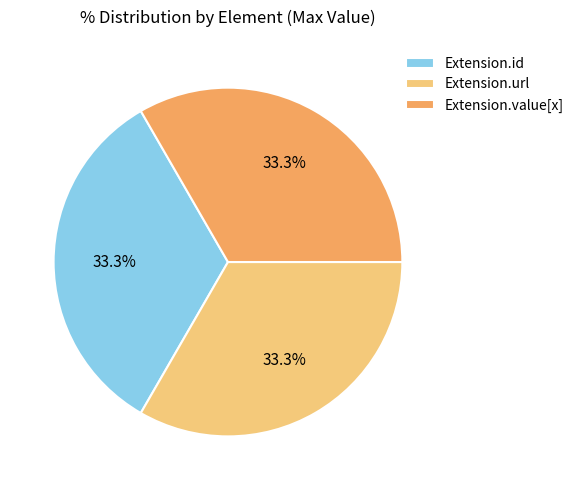

What is the ratio of the value at Extension.id to the value at Extension.value[x]?

1.0